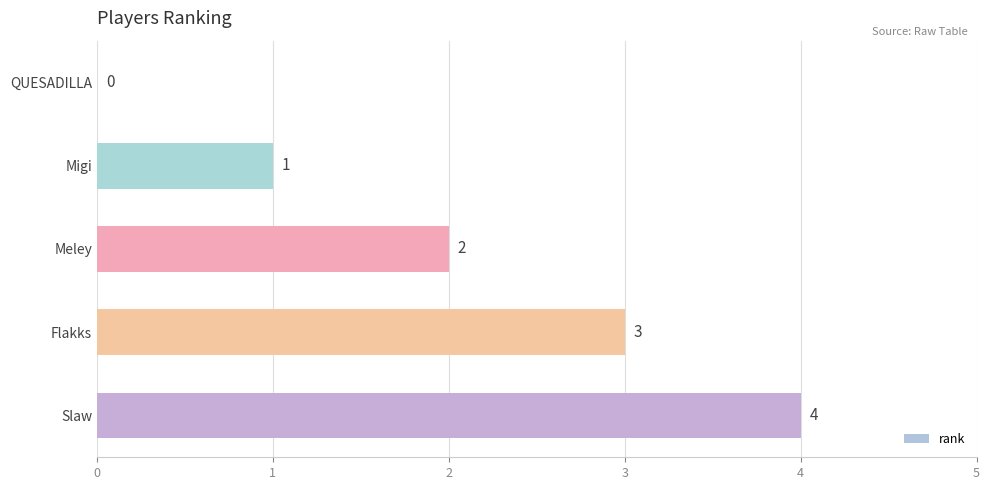

Which has a higher value, QUESADILLA or Meley?

Meley